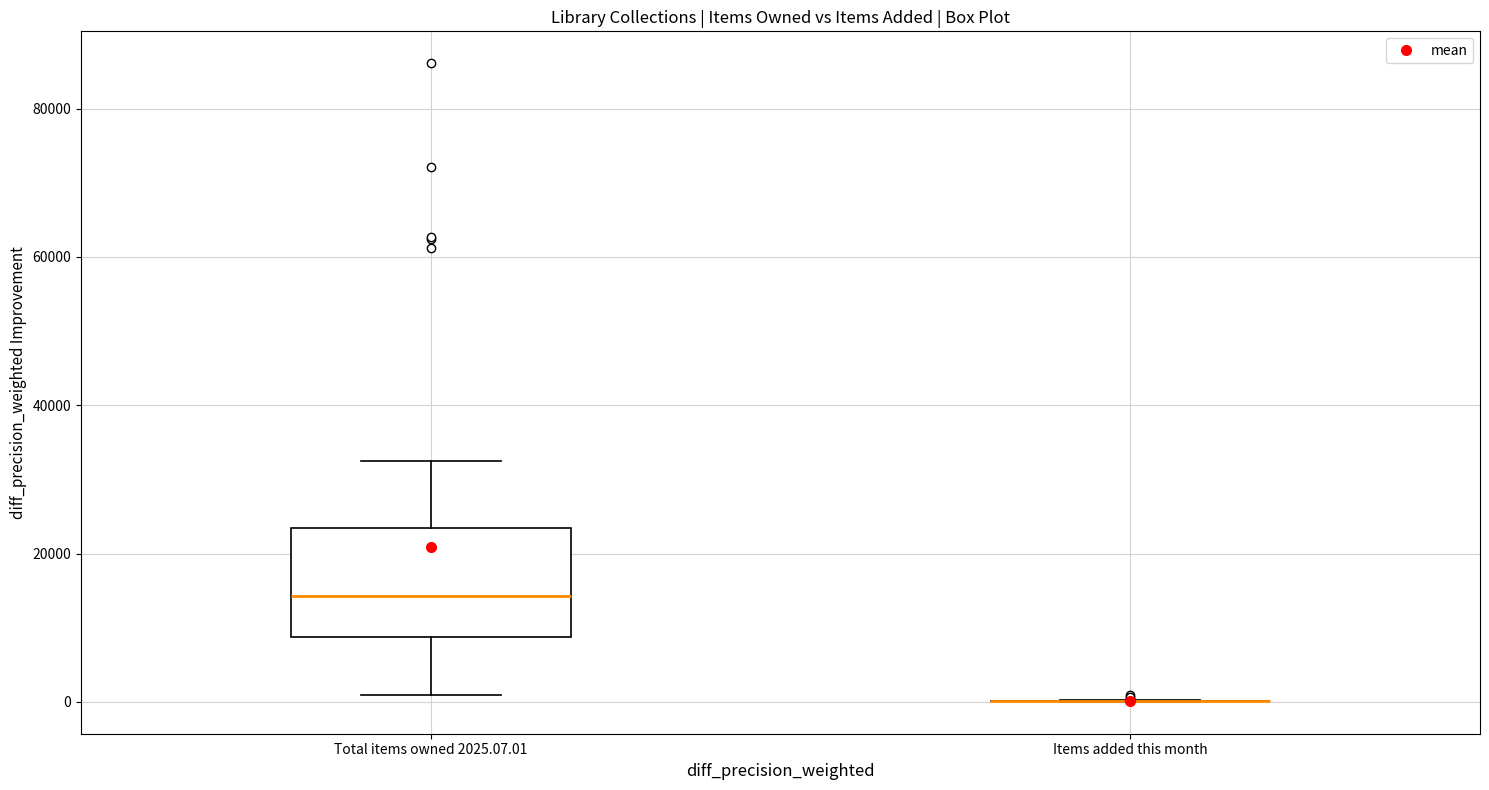

Reading left to right, read every box against the y-axis: the position of its median line, the range the box covers, and the ends of its whiskers. The values are not printed on the chart, so give them approximately, as read against the axis.

Total items owned 2025.07.01: median 14000, box 8000 to 24000, whiskers 0 to 32000
Items added this month: box collapsed to a line at 0, whiskers 0 to 0